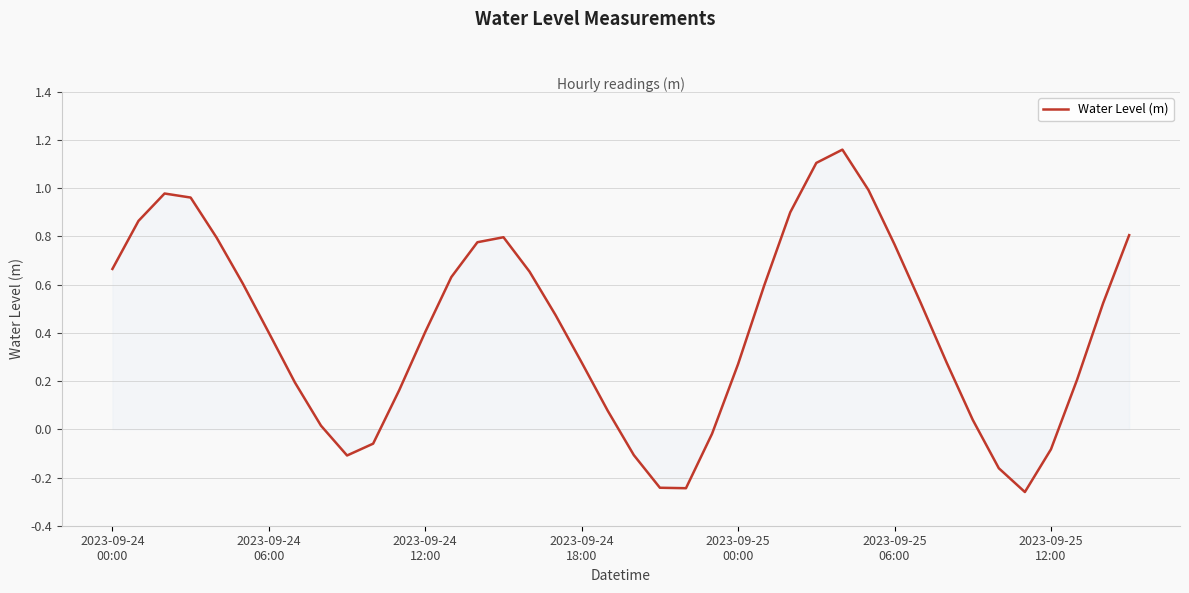

What is the difference between the maximum and minimum values?

1.4